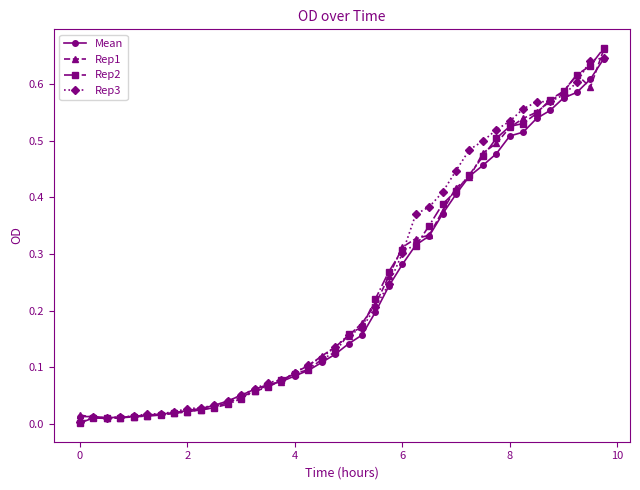

True or false: Mean and Rep1 cross at least once.

True